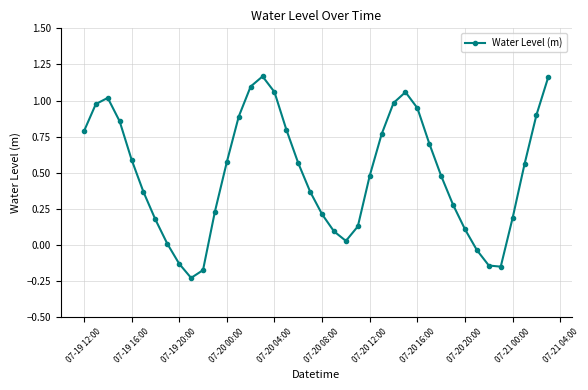

What is the difference between the second highest and second lowest values?

1.3